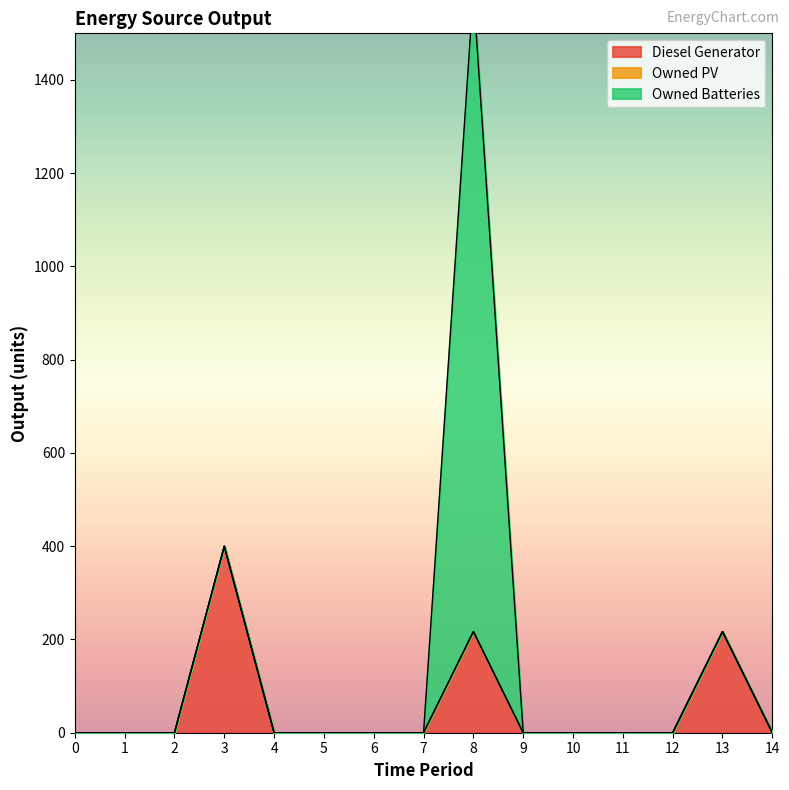

At which label is Diesel Generator closest to 200?

8